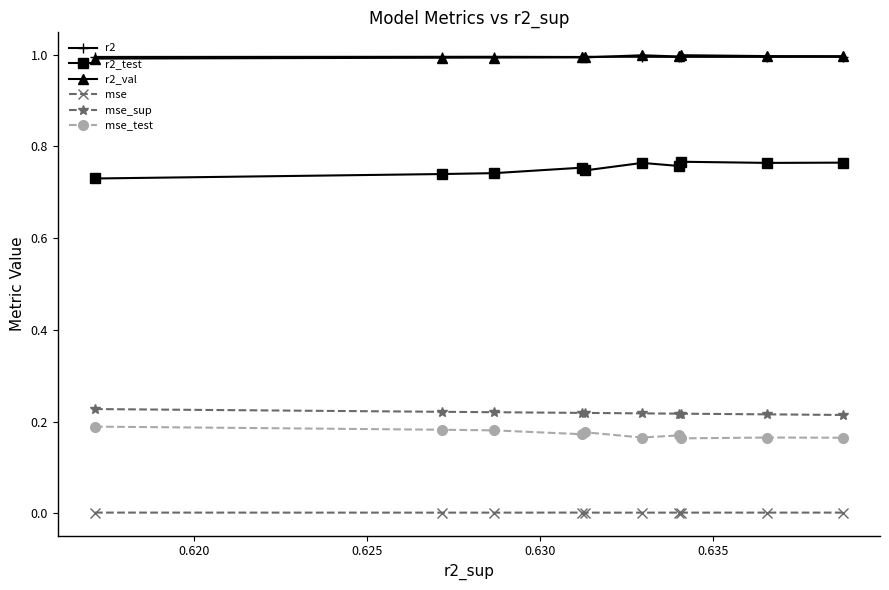

What is the value of the r2 point at the 2nd from the left?

1.0